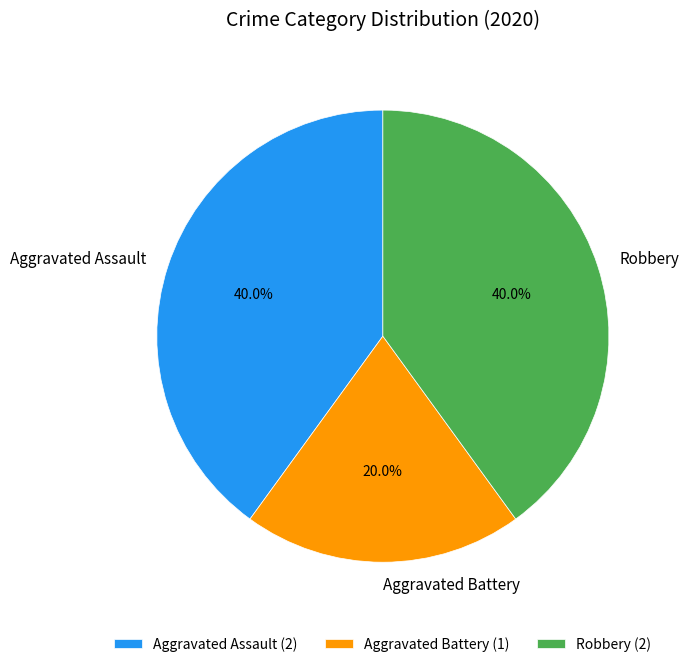

To the nearest percent, what portion does Aggravated Battery represent?

20%